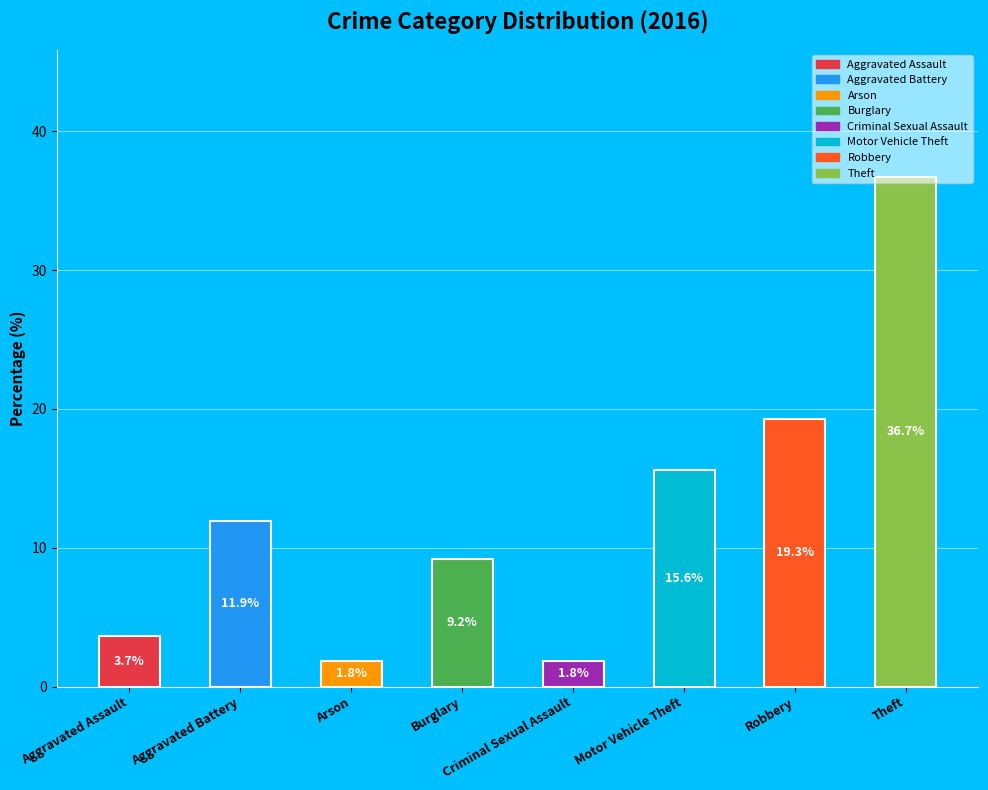

True or false: the data shows 14.8 at Burglary.

False